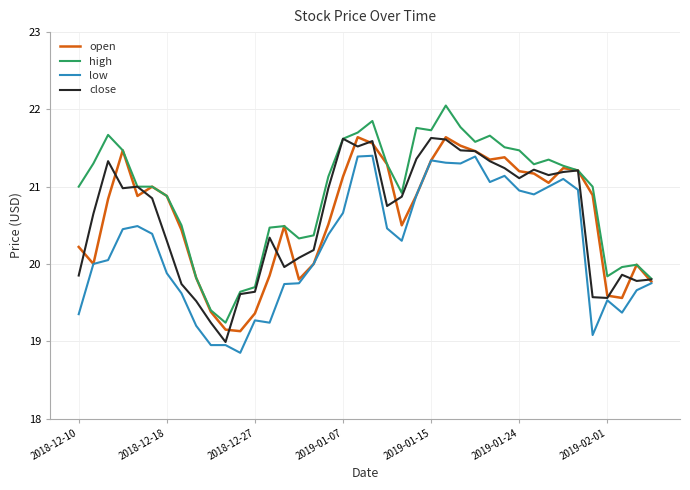

What is the lowest value of the open series?

19.1